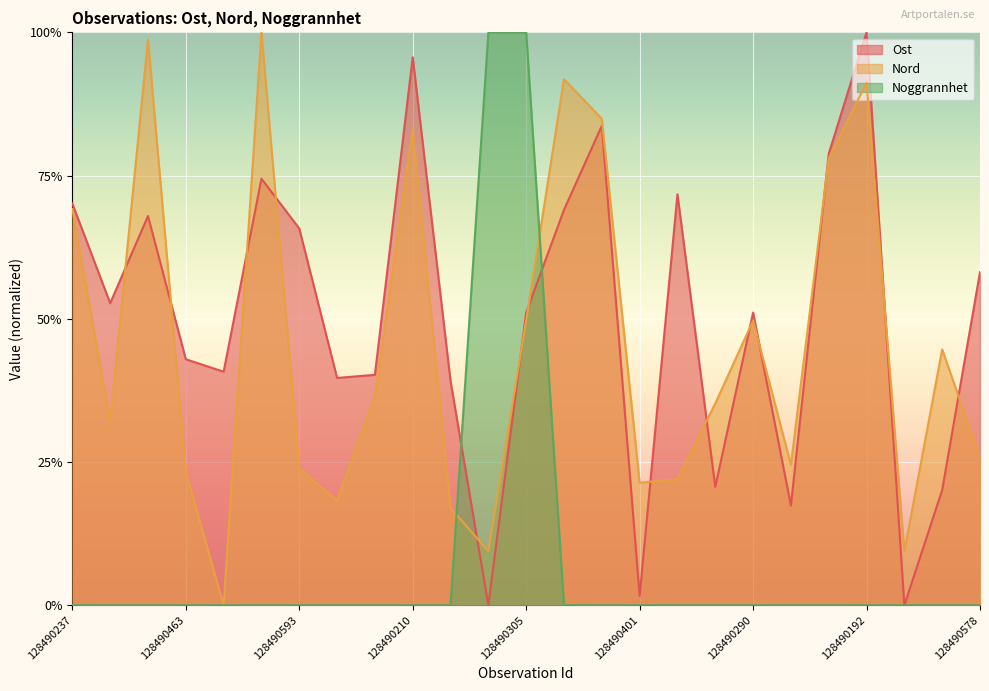

How many series are shown in this chart?

3